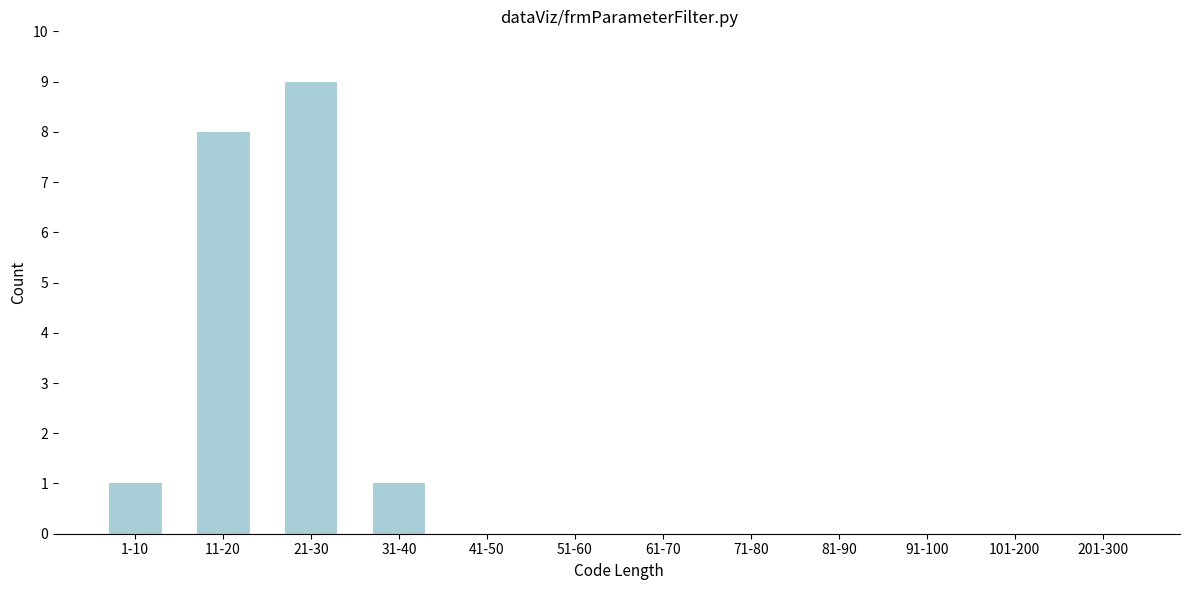

Reading right to left, extract all data points from this chart.

201-300=0	101-200=0	91-100=0	81-90=0	71-80=0	61-70=0	51-60=0	41-50=0	31-40=1	21-30=9	11-20=8	1-10=1